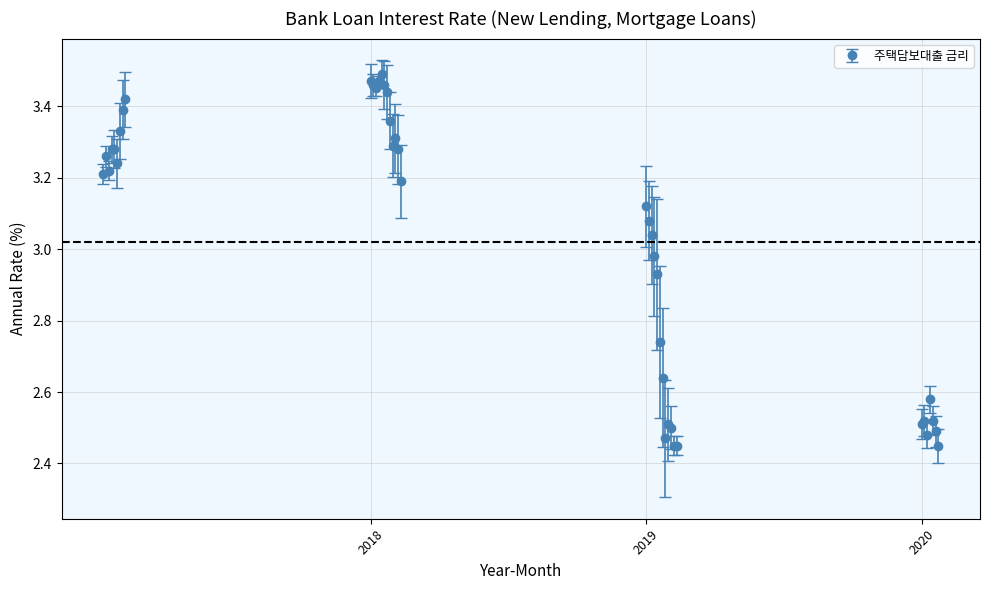

True or false: there are more than 1 points higher than both neighbors.

True